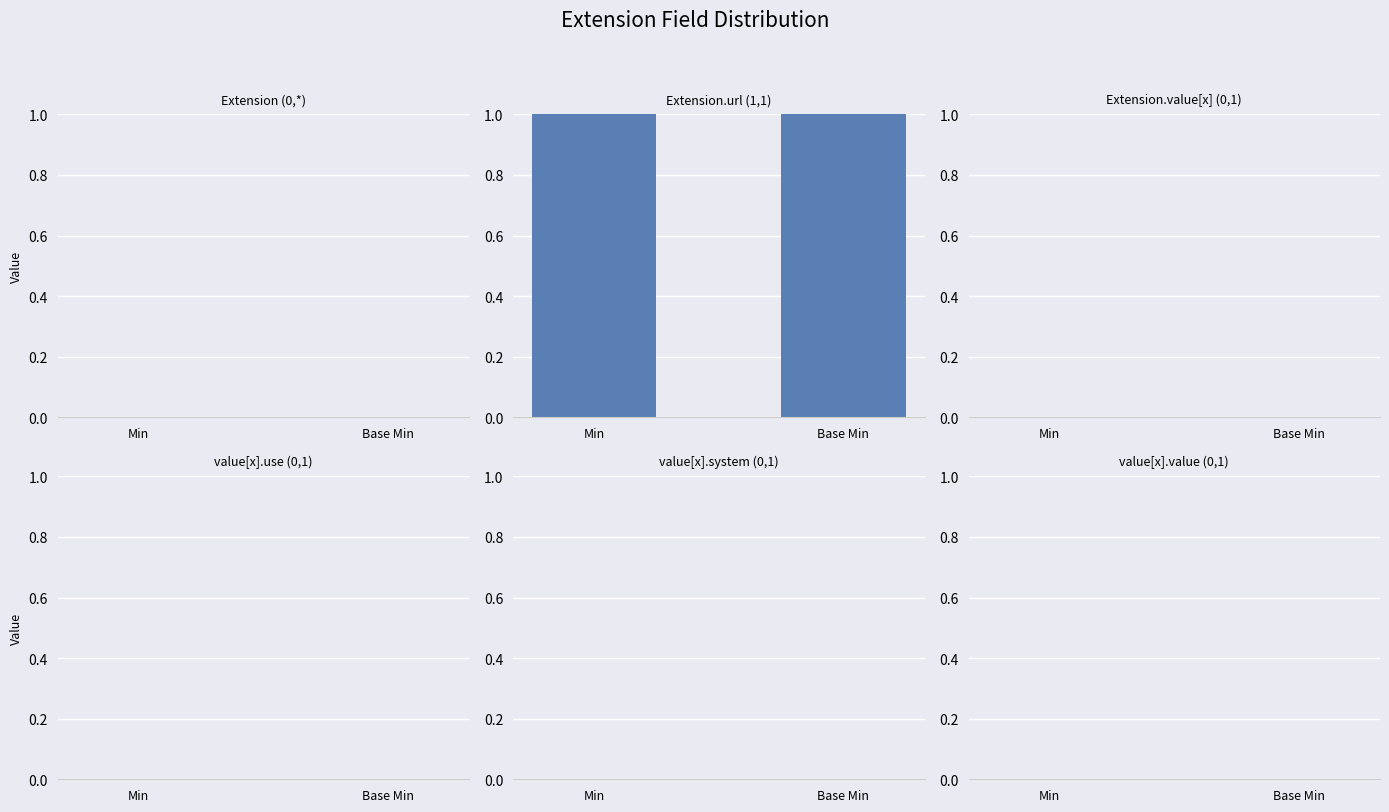

What is the difference between the highest and lowest values at Min?

1